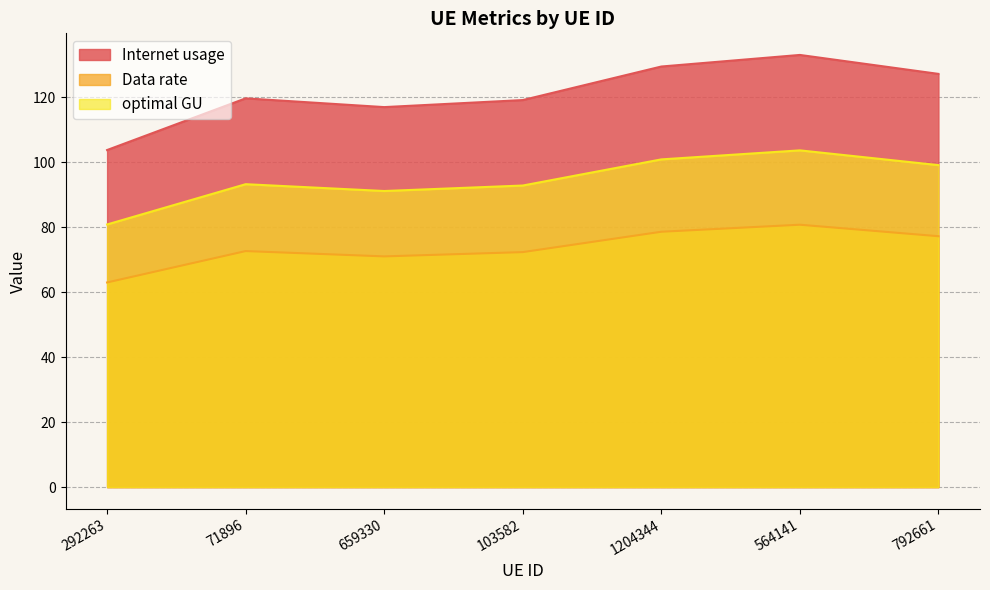

True or false: Internet usage and Data rate cross at least once.

False